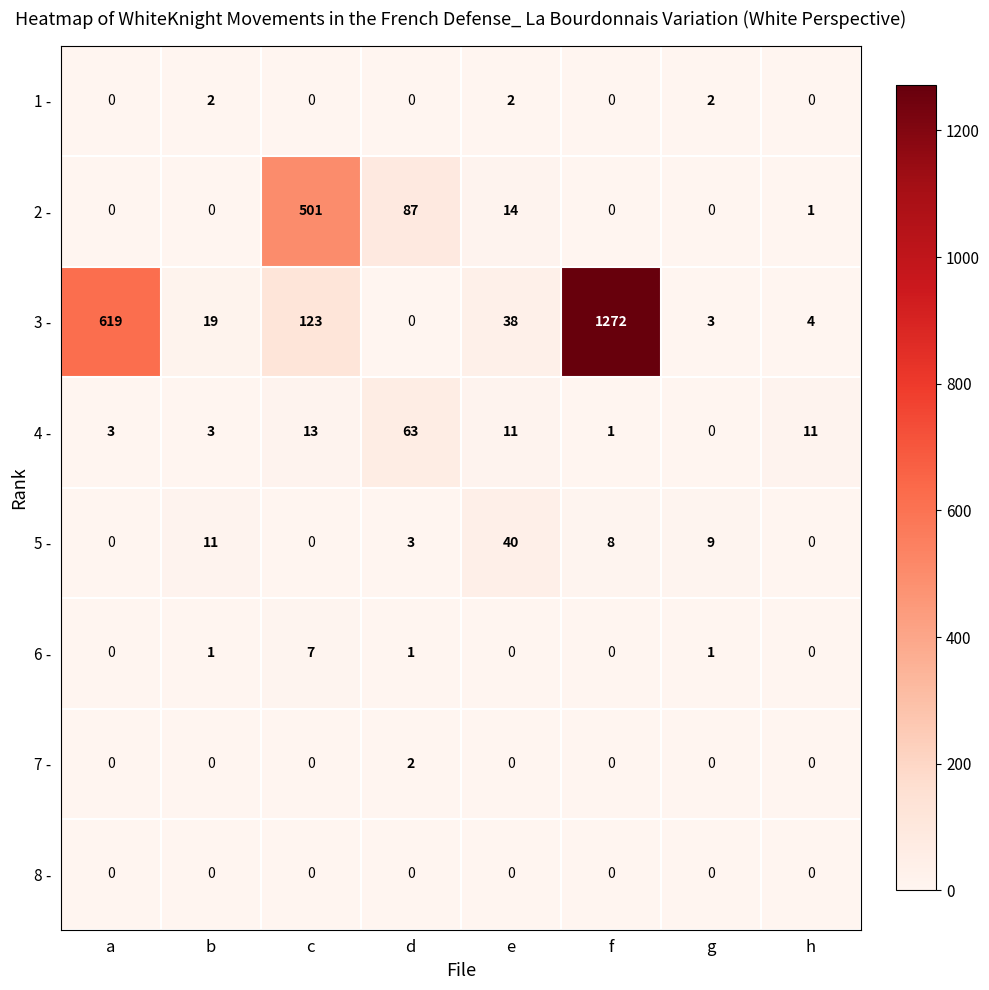

The 5 - series shows 0 at h. True or false?

True